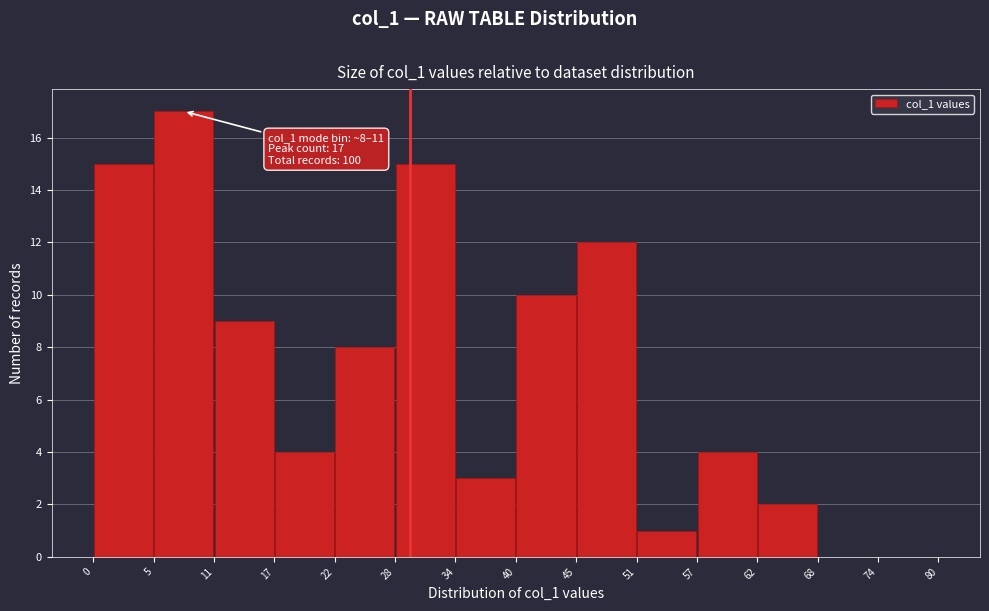

Which range on the x-axis has the tallest bar?

5 to 11